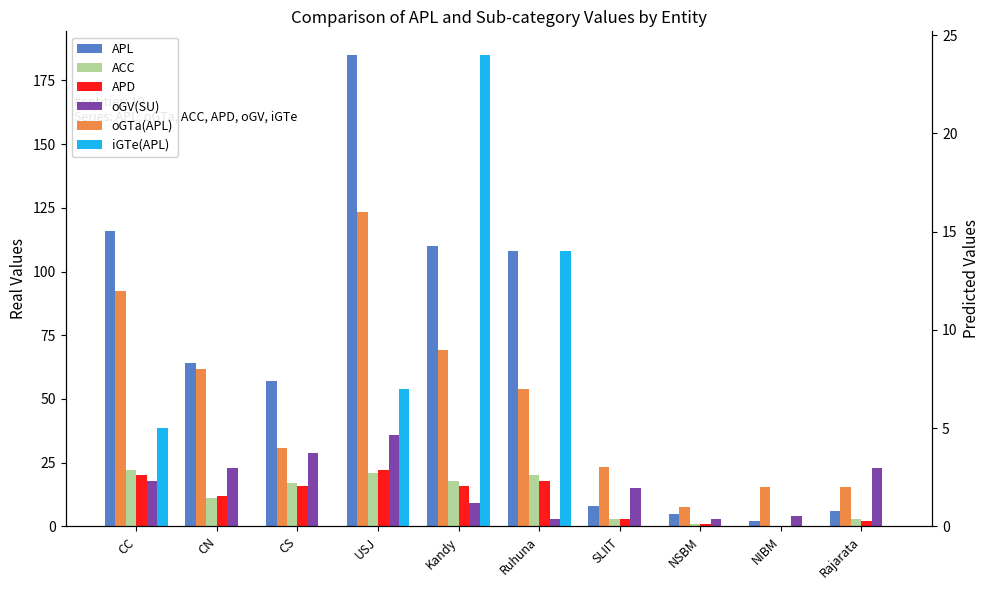

How many values in APD are above zero?

9